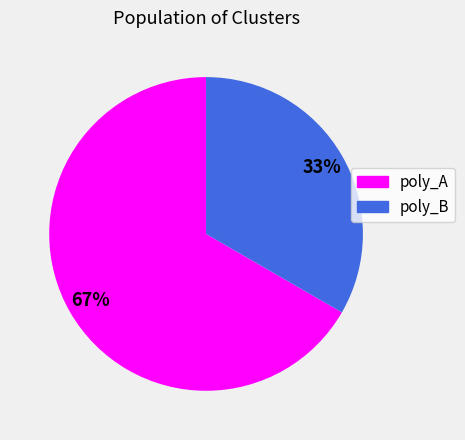

To the nearest percent, what percentage of the pie is poly_B?

33%